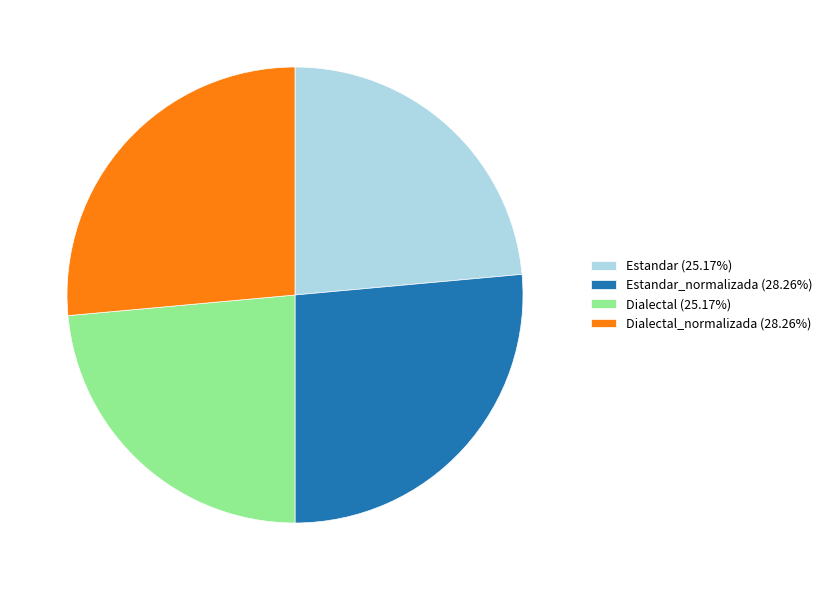

Is the sum of Estandar (25.17%) and Dialectal (25.17%) greater than half?

No